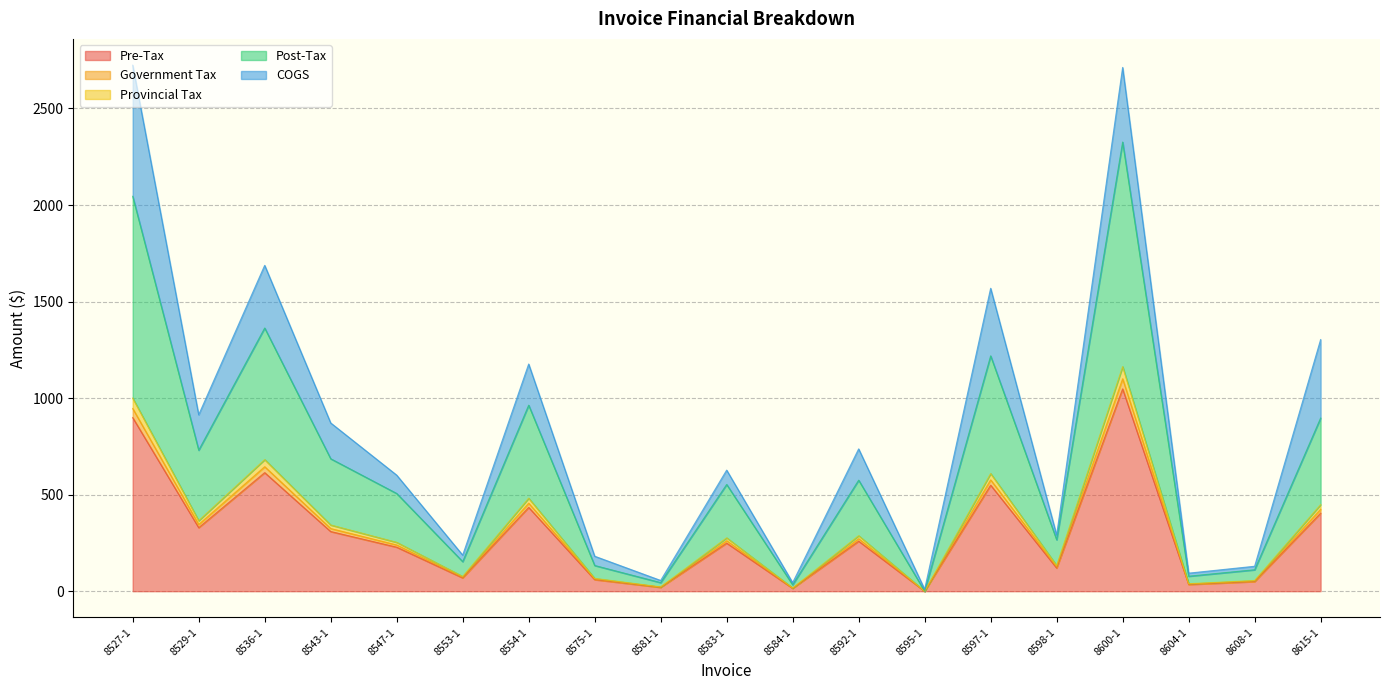

What is the highest value of the Pre-Tax series?

1047.8